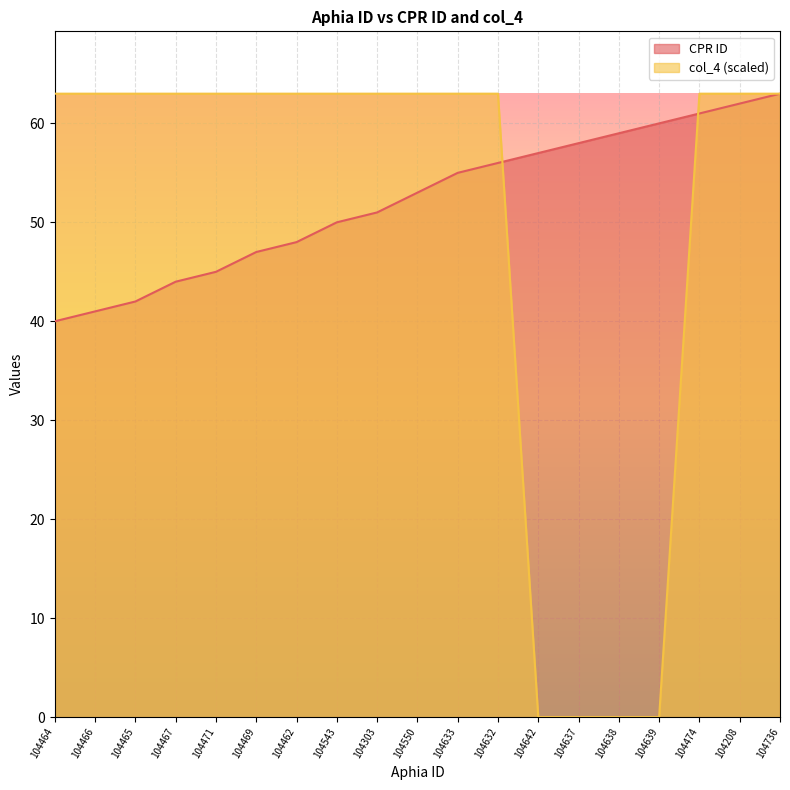

Between which two adjacent categories do col_4 and CPR ID first intersect?

104632 and 104642